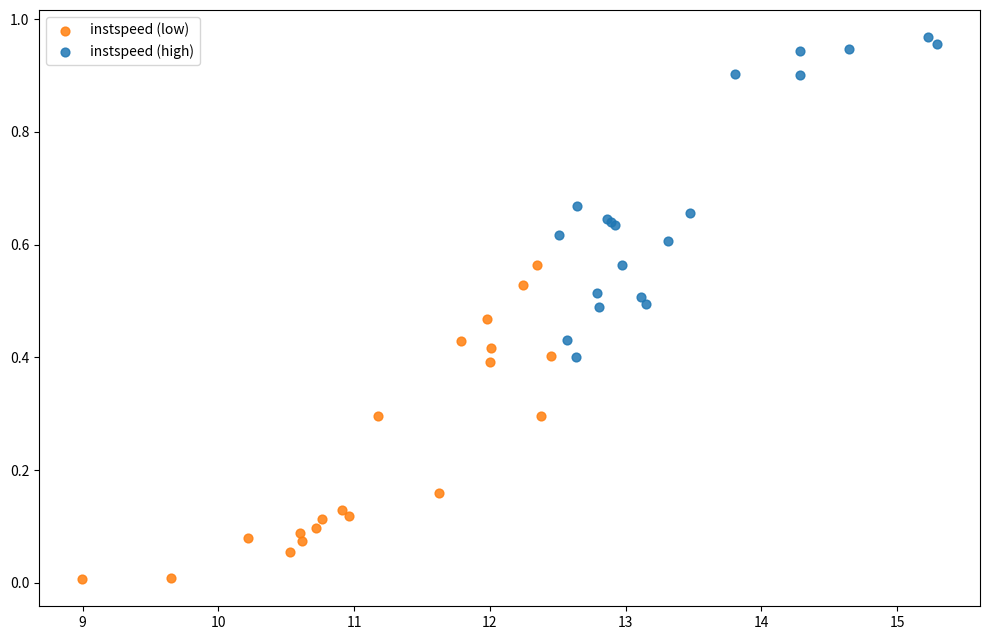

What are all the series names shown in the legend?

instspeed (low), instspeed (high)